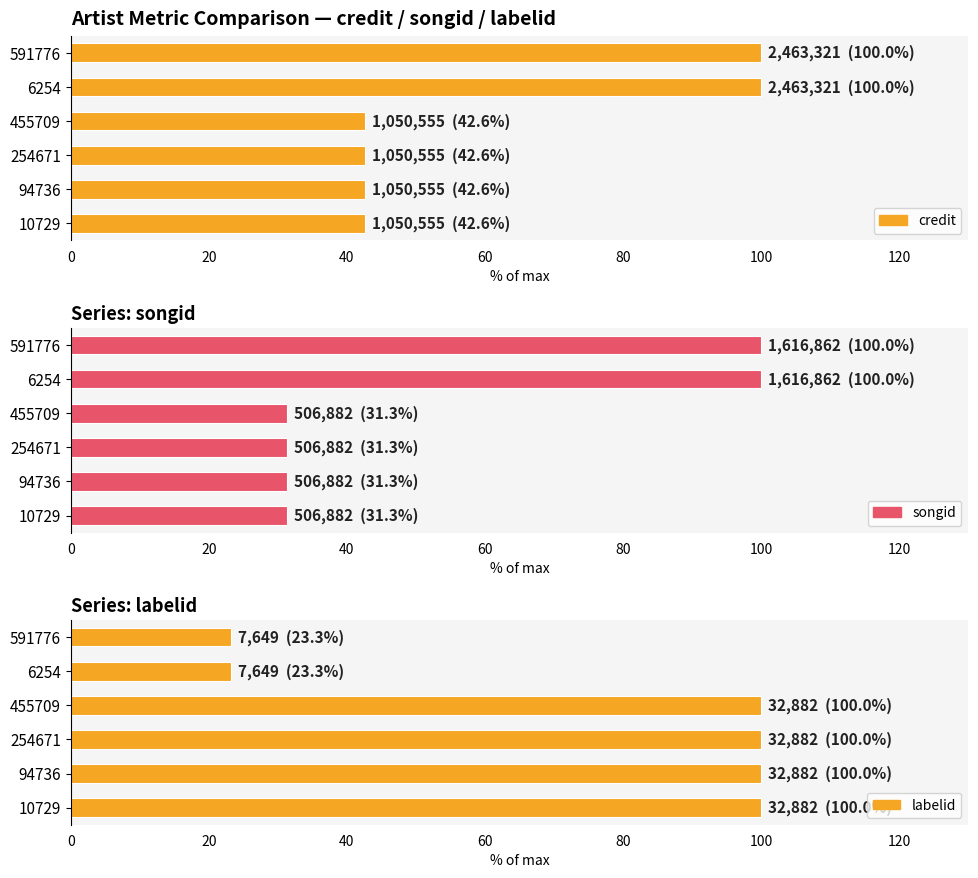

Which series changed the most between 254671 and 6254?

labelid